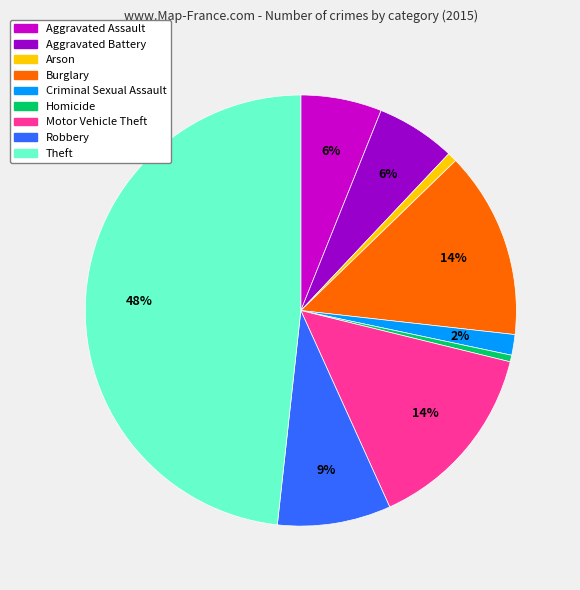

Combined, do Robbery and Homicide account for over 50%?

No